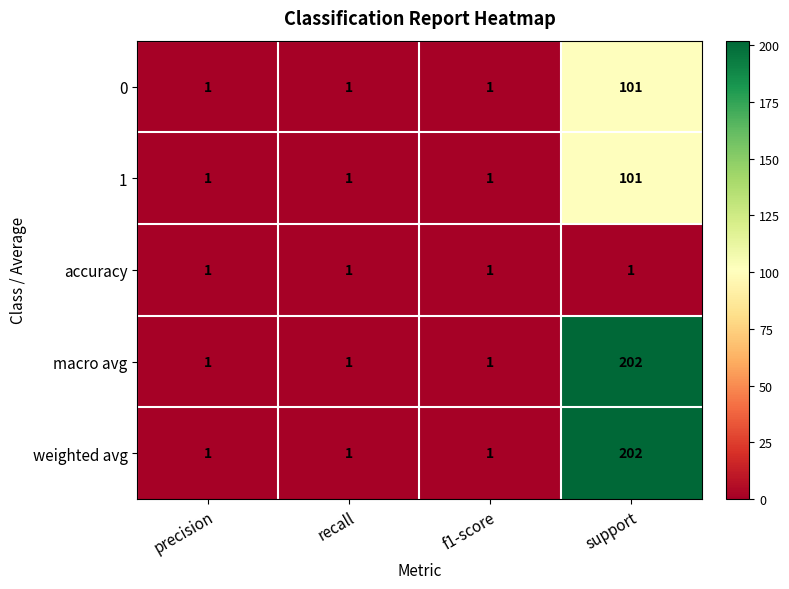

Reading left to right, extract all data points from this chart.

0: 1	1	1	101
1: 1	1	1	101
accuracy: 1	1	1	1
macro avg: 1	1	1	202
weighted avg: 1	1	1	202